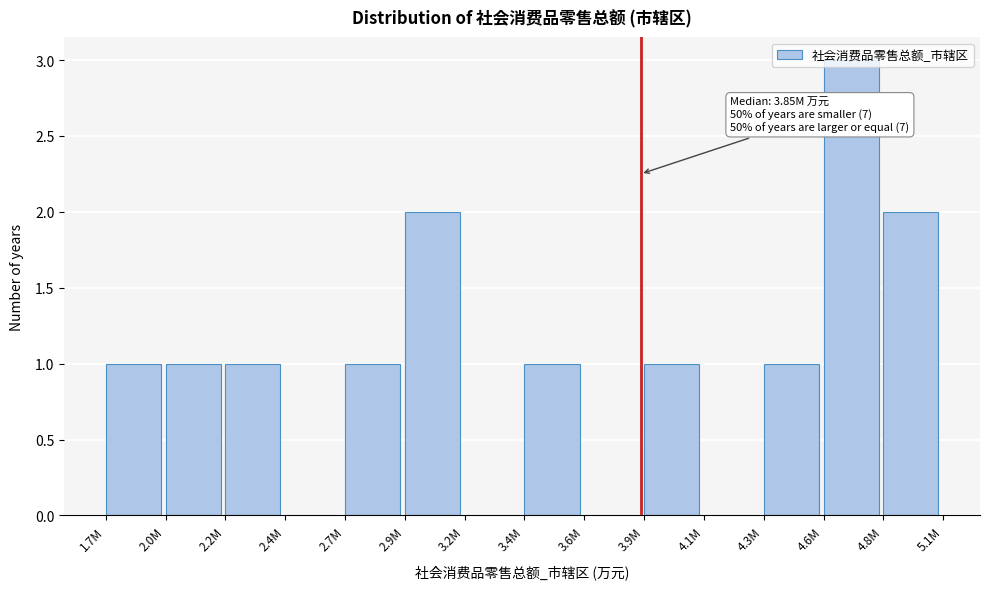

What is the maximum value shown in the chart?

3